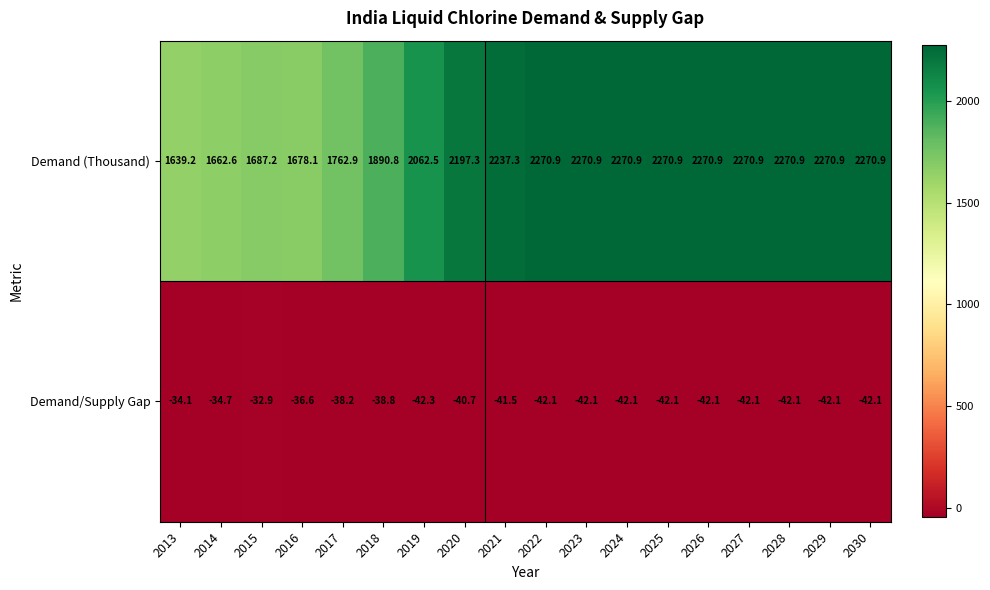

Which category has the lowest value across all series?

2019